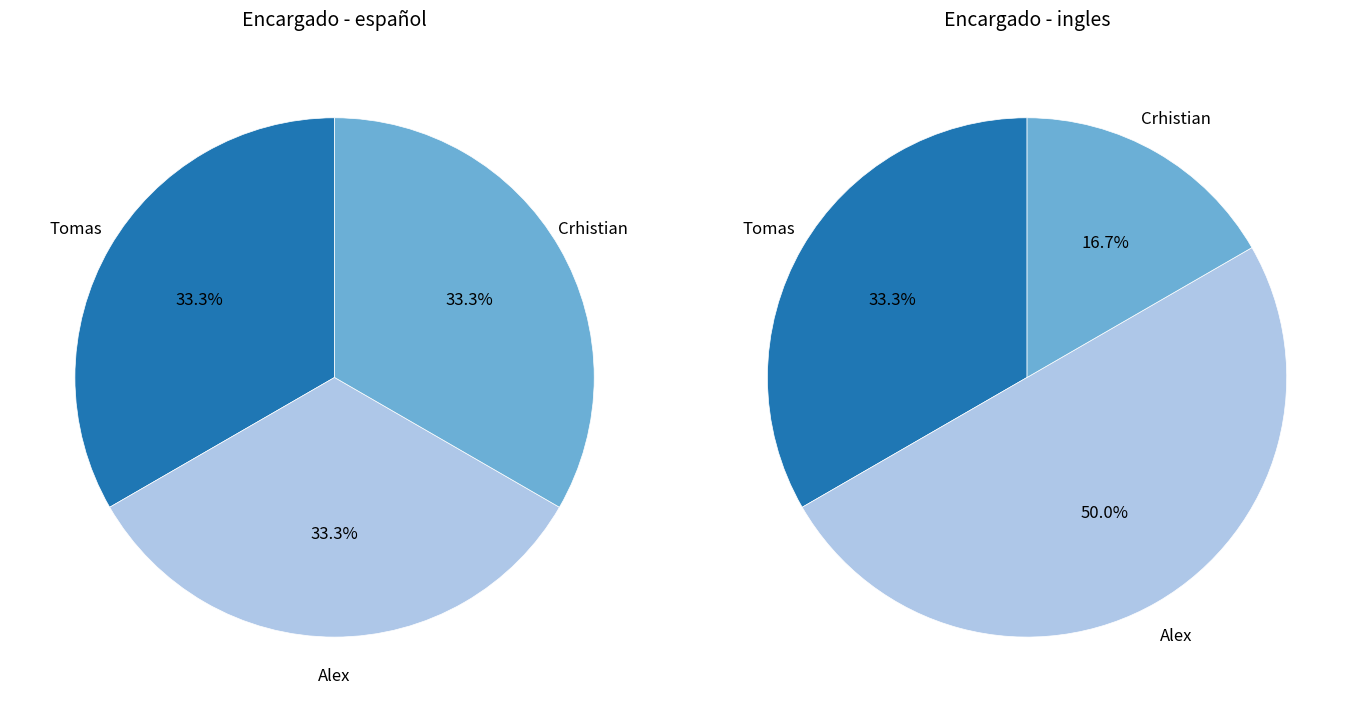

Rank the categories by value from lowest to highest.

Crhistian, Tomas, Alex